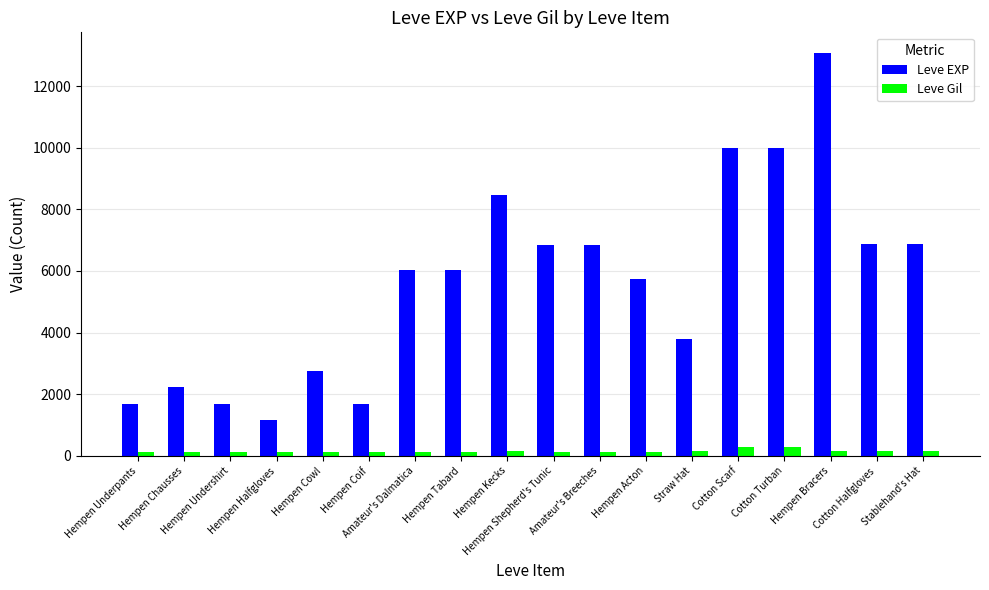

How many groups of bars are there?

18